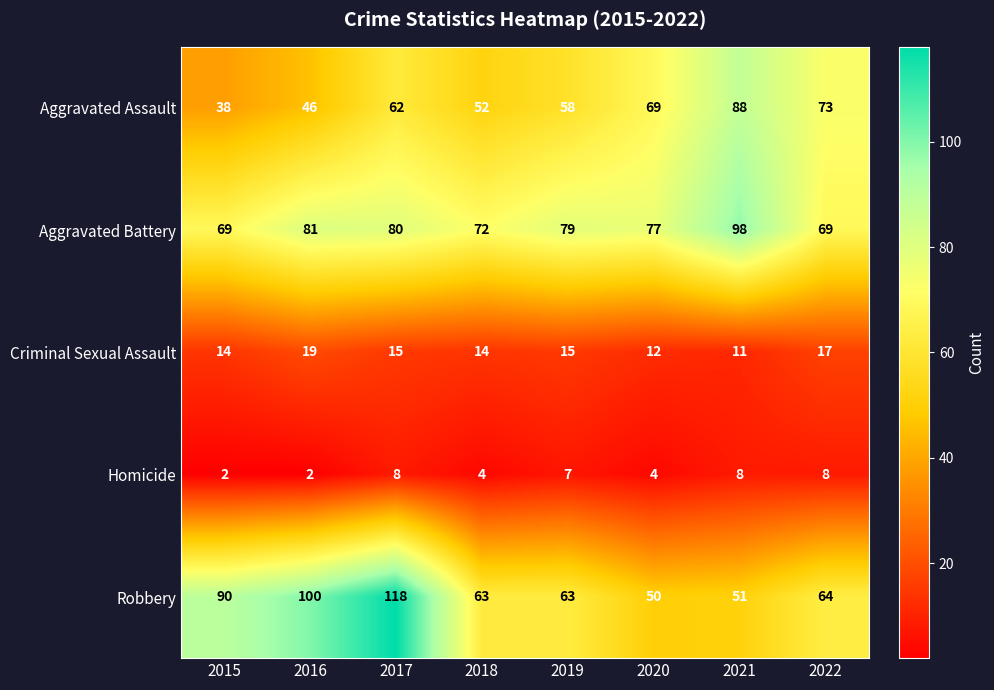

How many series are shown in this chart?

5